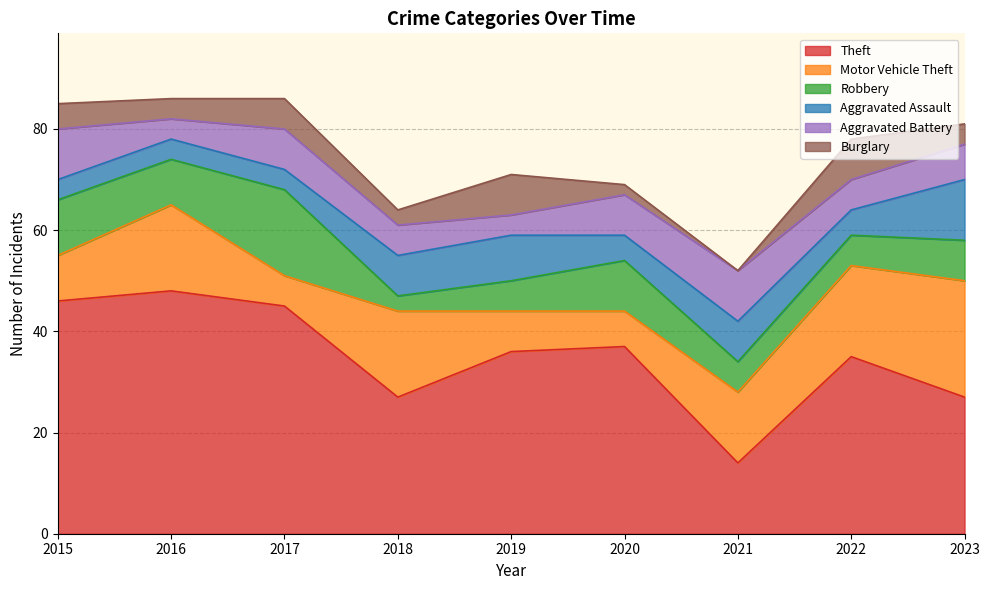

Which series changed the most between 2018 and 2021?

Theft